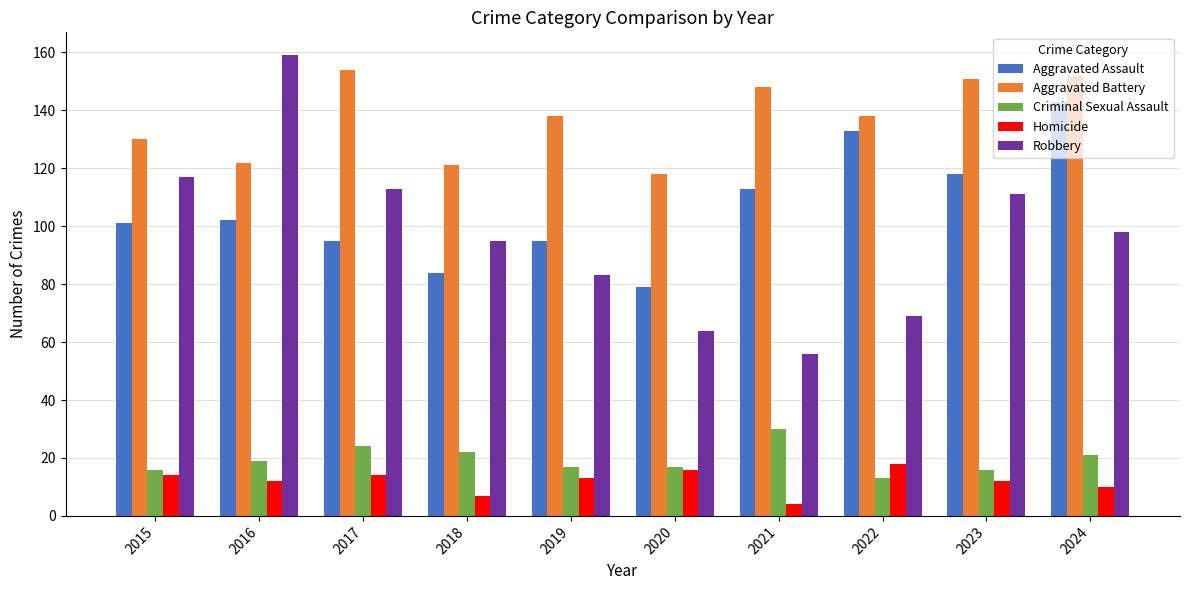

At which label does Robbery first exceed 98?

2015